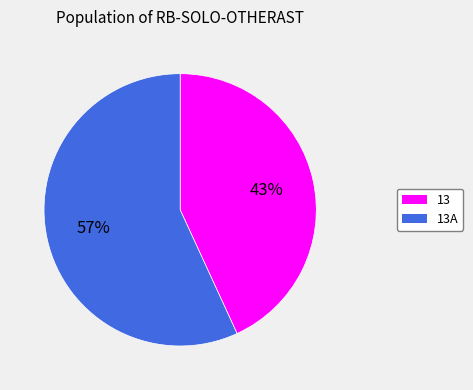

To the nearest percent, what is the average slice percentage?

50%